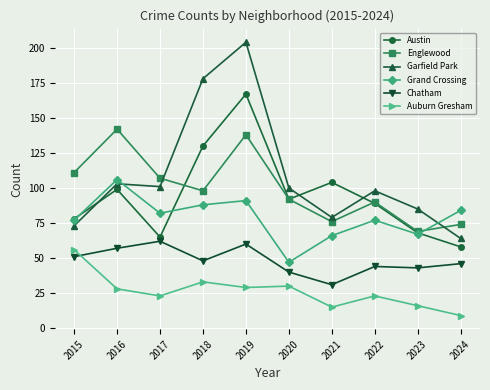

Does the chart display data point markers on the line(s)?

Yes